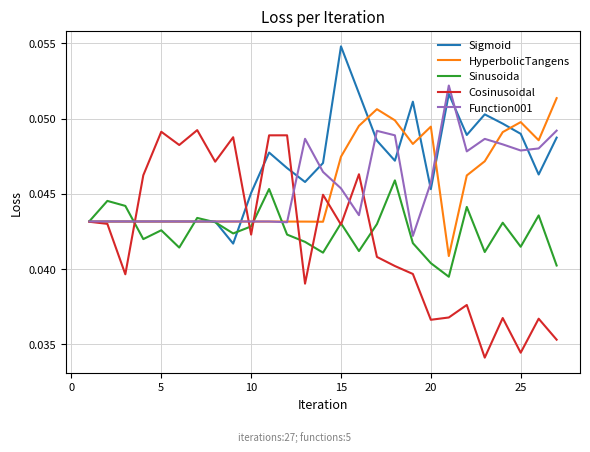

What are all the series names shown in the legend?

Sigmoid, HyperbolicTangens, Sinusoida, Cosinusoidal, Function001